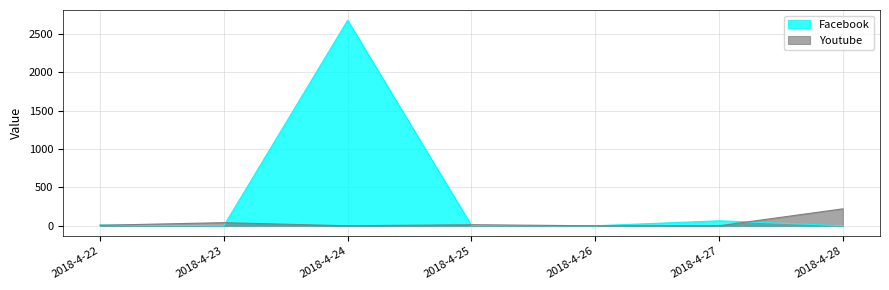

What is the highest value of the Youtube series?

220.9